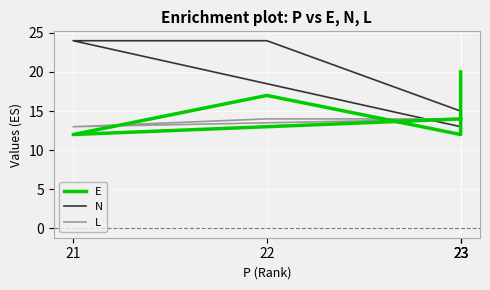

At 23, list the series in order from largest to smallest.

E, N, L